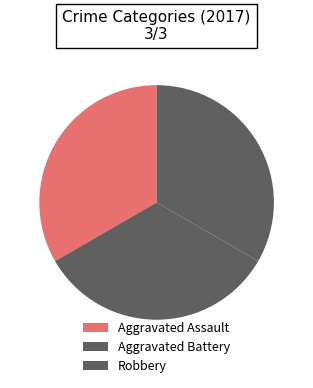

Does Aggravated Assault account for over 50% of the chart?

No